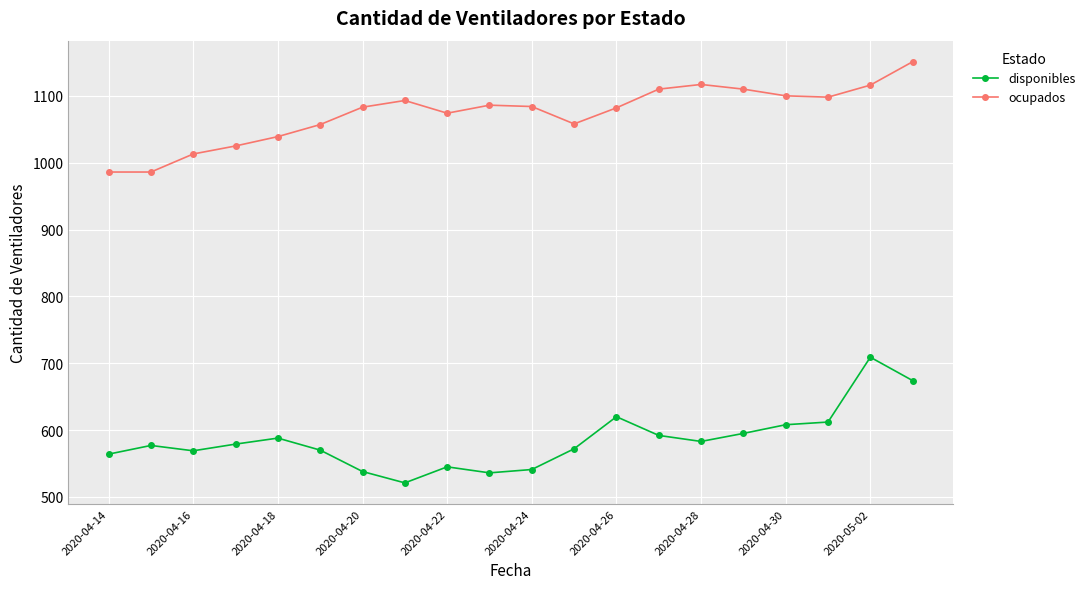

True or false: ocupados has more than 0 interior local peaks.

True